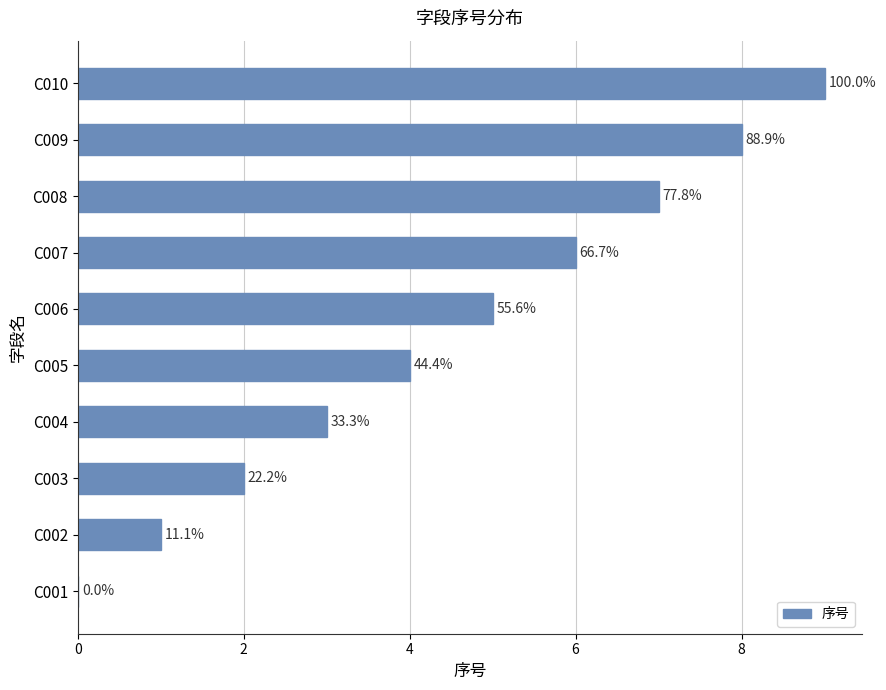

Are the bars horizontal?

Yes